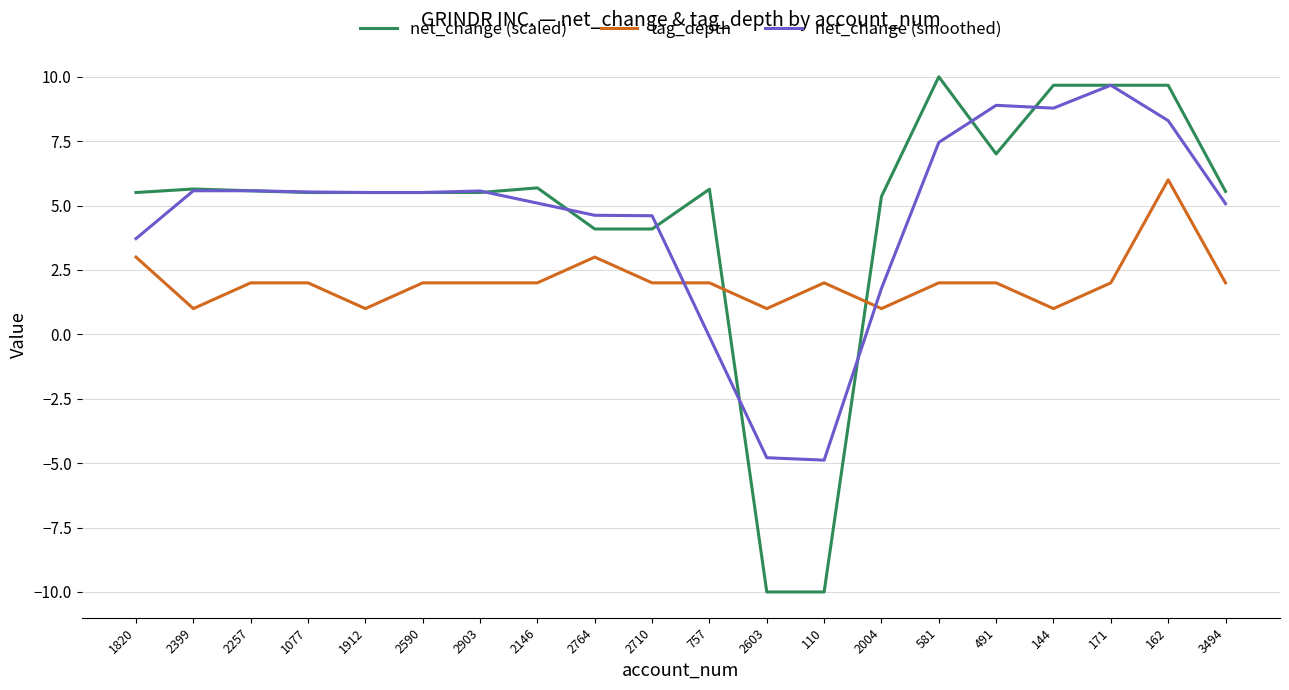

True or false: tag_depth has more than 0 interior local peaks.

True